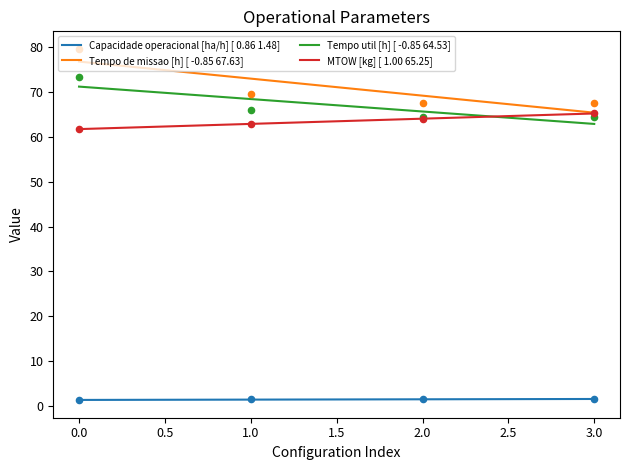

Which series has the largest total across all categories?

Tempo de missao [h]